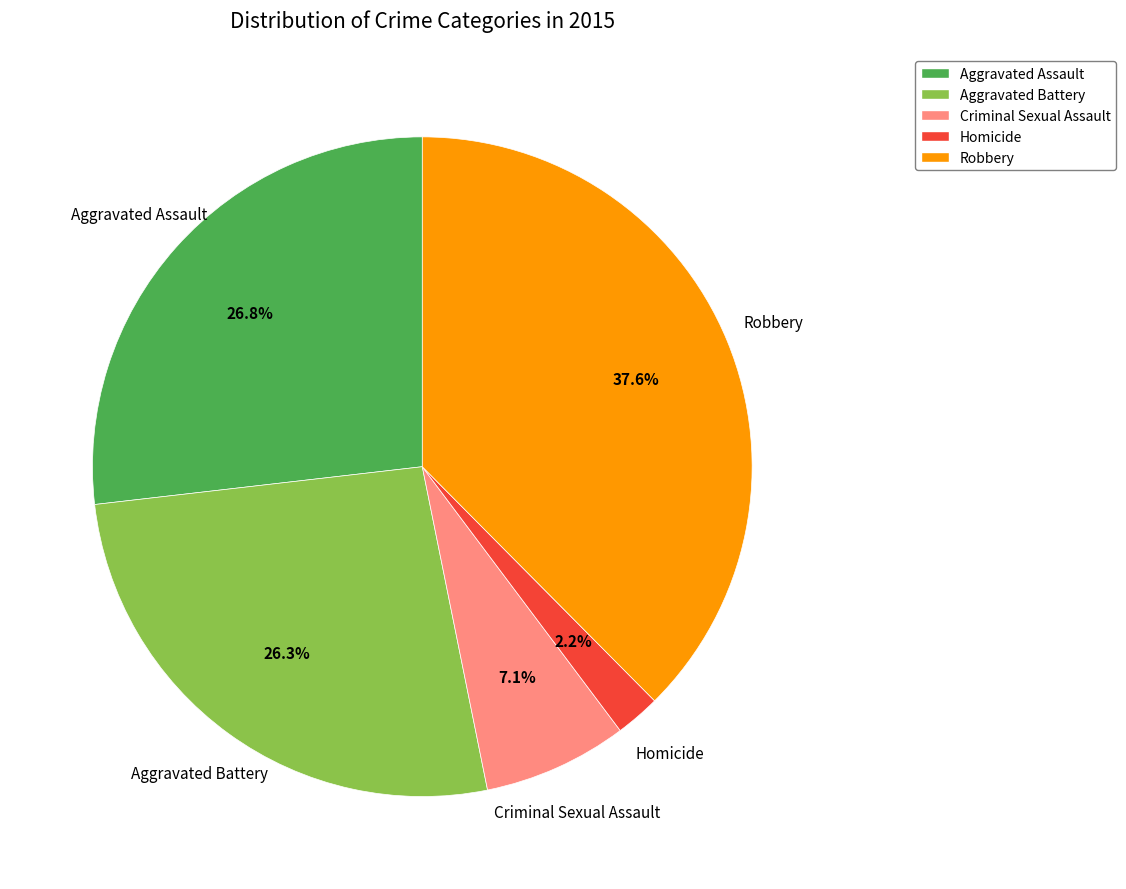

What is the largest slice in the pie chart?

Robbery